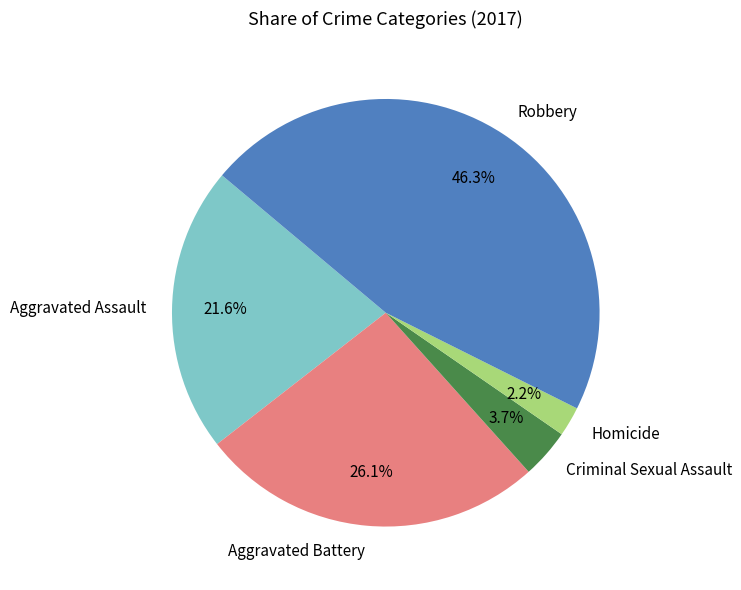

To the nearest percent, what is the combined percentage of Homicide and Robbery?

49%